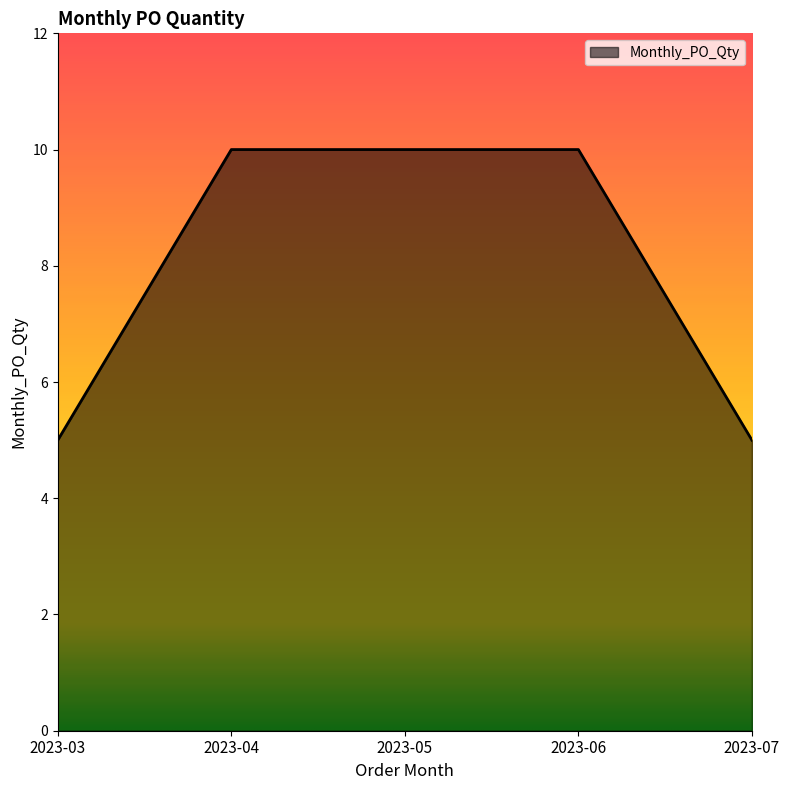

Reading right to left, what are all the values shown in this chart?

2023-07=5	2023-06=10	2023-05=10	2023-04=10	2023-03=5